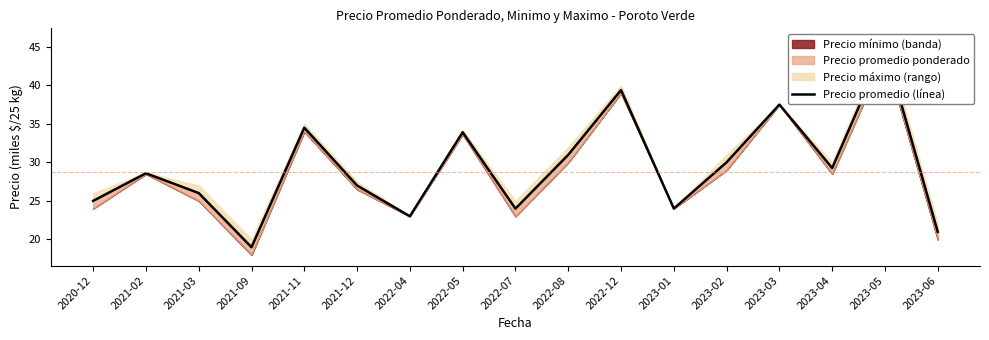

What value does the data have at 2021-12?

27.0